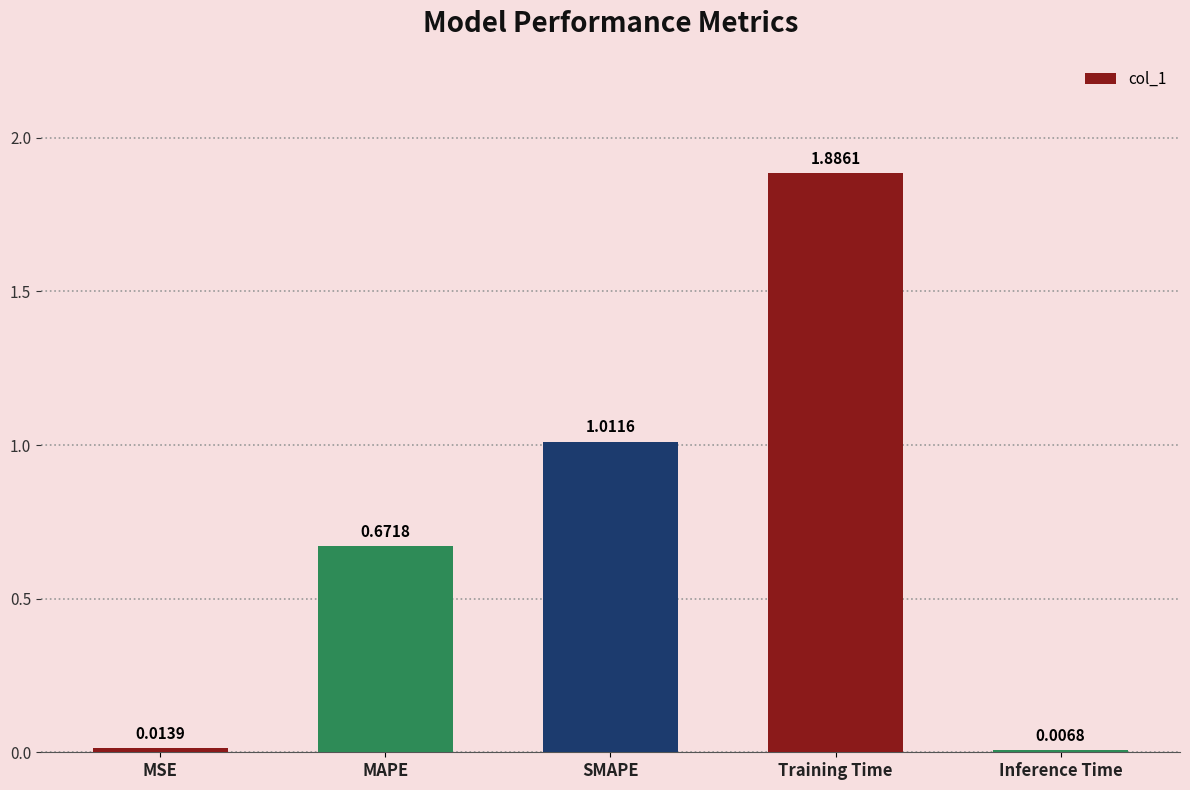

Which has a higher value, SMAPE or Training Time?

Training Time